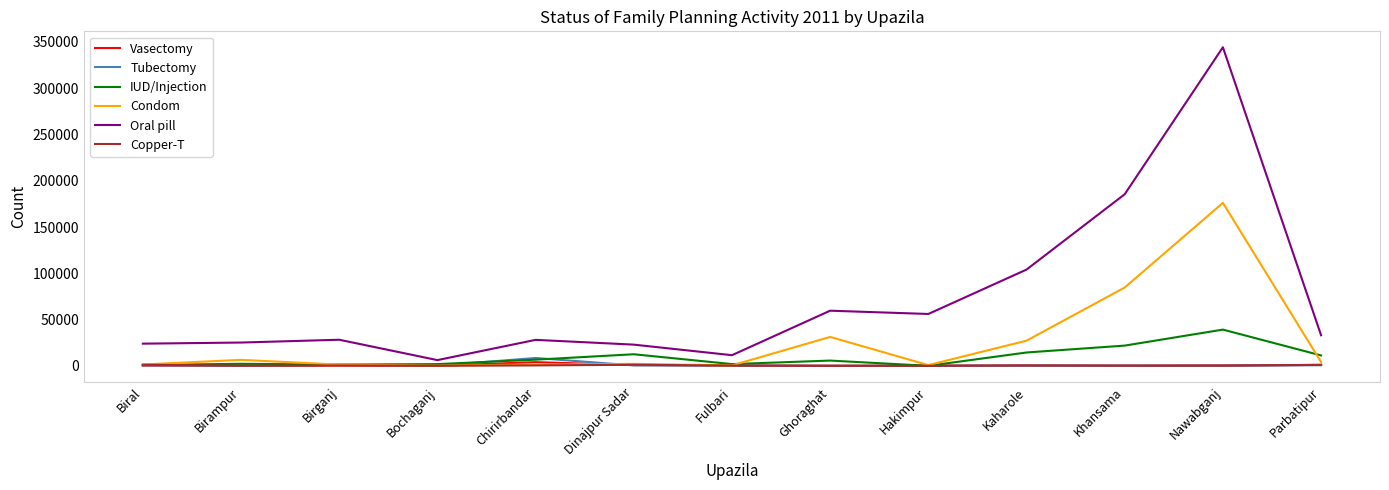

At which category is the sum across all series the highest?

Nawabganj